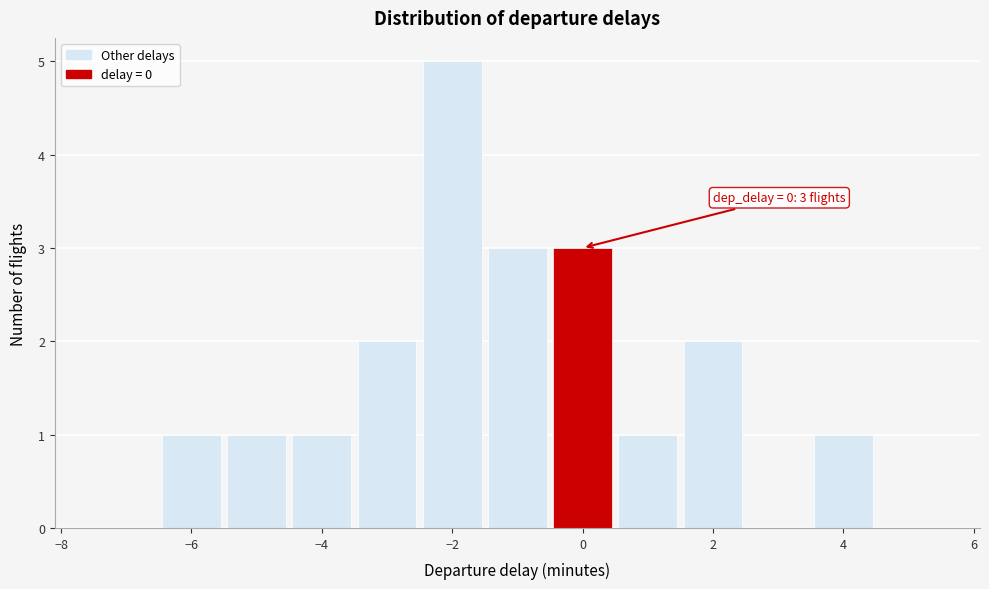

Which range on the x-axis has the tallest bar?

-2.5 to -1.5